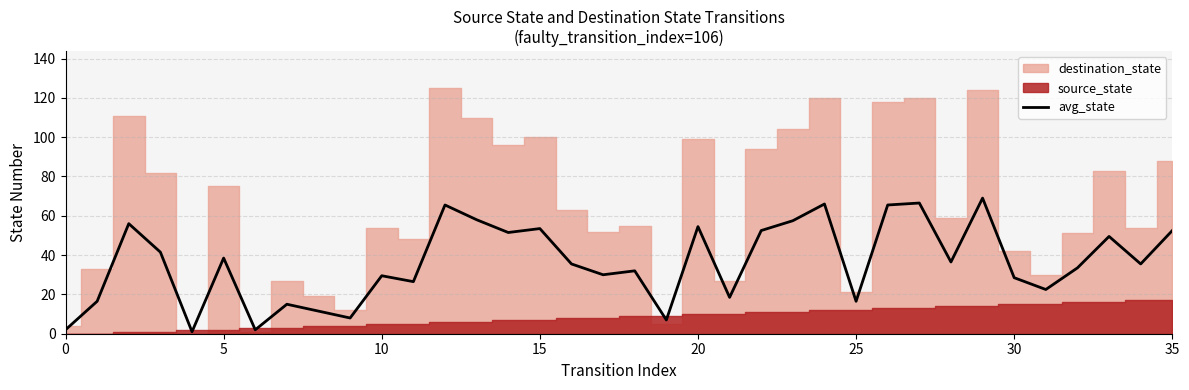

What is the ratio of the value at 27 to the value at 25?

4.0